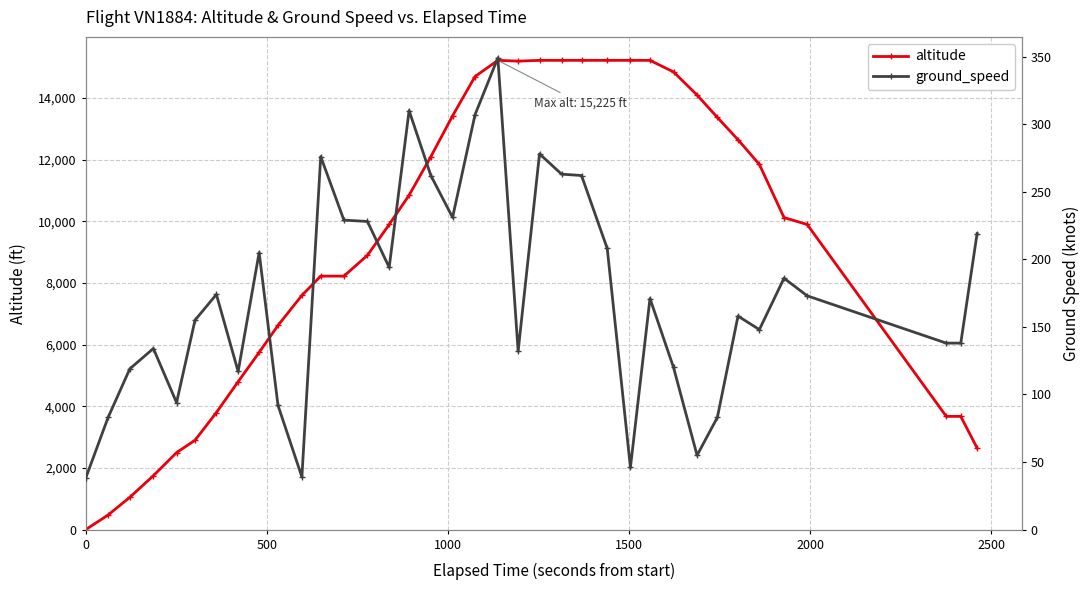

What is the highest value of the altitude series?

15225